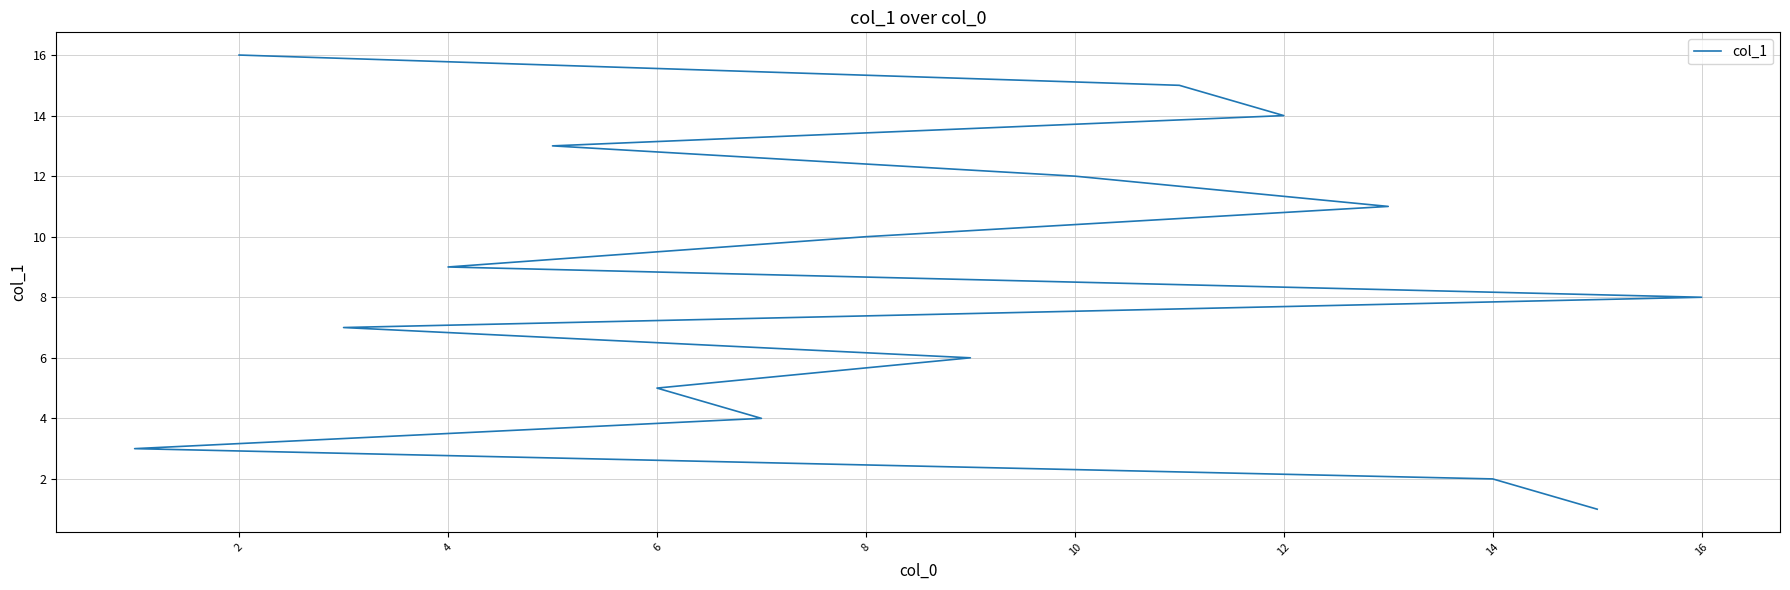

What is the value of the 4th point from the left?

4